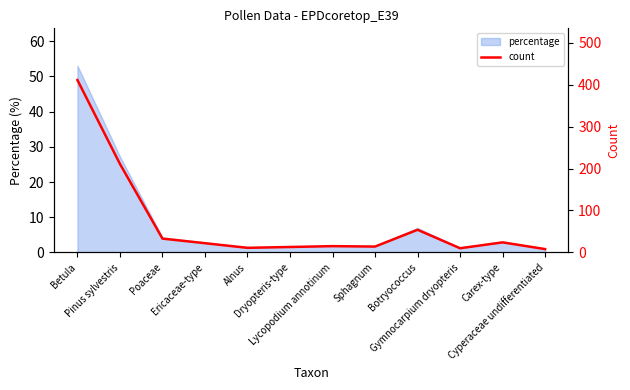

What is the value of the 11th point from the left?

24